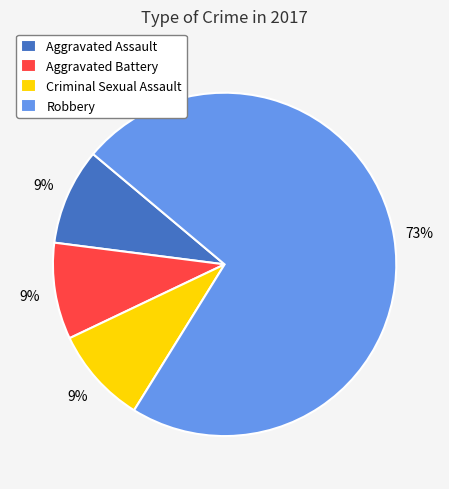

Is there a majority slice in this chart?

Yes